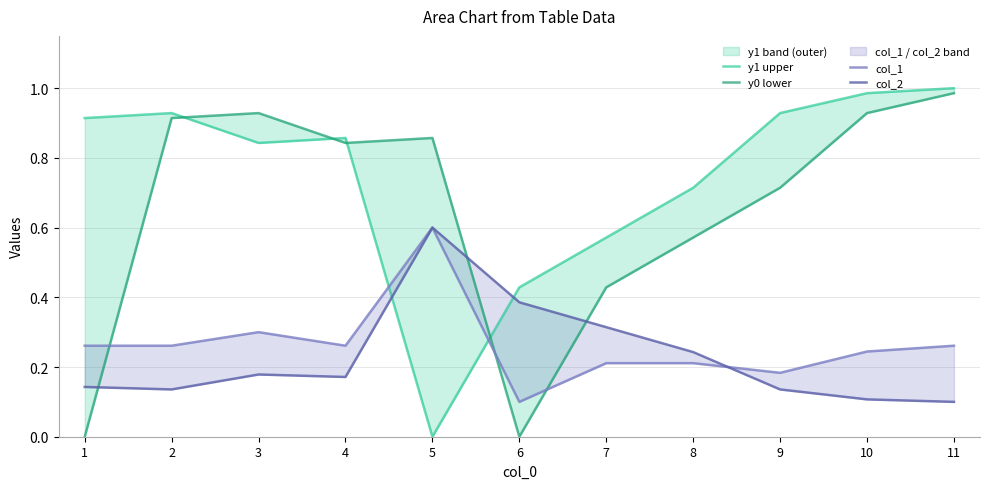

Reading left to right, extract all data points from this chart.

y1 upper: 1=0.9	2=0.9	3=0.8	4=0.9	5=0.0	6=0.4	7=0.6	8=0.7	9=0.9	10=1.0	11=1.0
y0 lower: 1=0.0	2=0.9	3=0.9	4=0.8	5=0.9	6=0.0	7=0.4	8=0.6	9=0.7	10=0.9	11=1.0
col_1: 1=0.3	2=0.3	3=0.3	4=0.3	5=0.6	6=0.1	7=0.2	8=0.2	9=0.2	10=0.2	11=0.3
col_2: 1=0.1	2=0.1	3=0.2	4=0.2	5=0.6	6=0.4	7=0.3	8=0.2	9=0.1	10=0.1	11=0.1